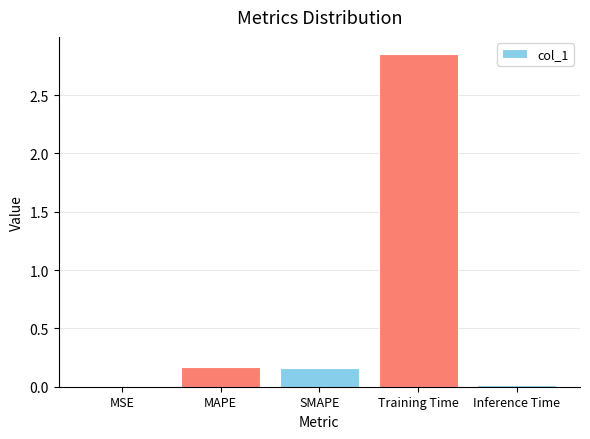

At which category does the chart reach its peak across all series?

Training Time